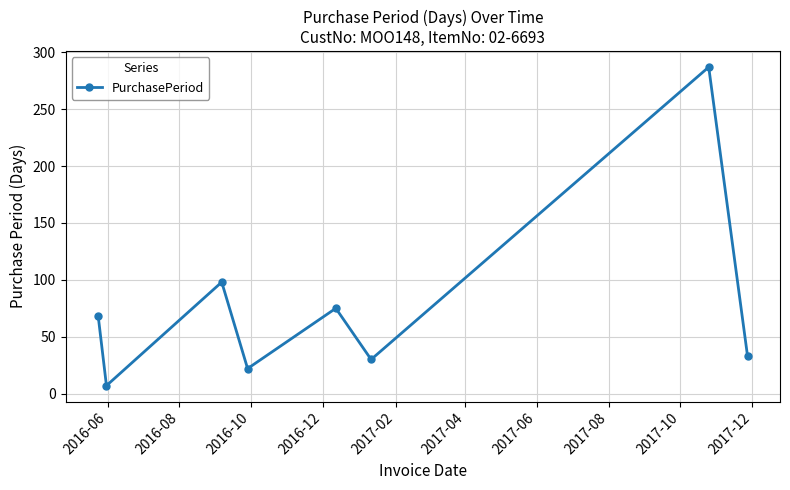

How many data points does each series have?

8